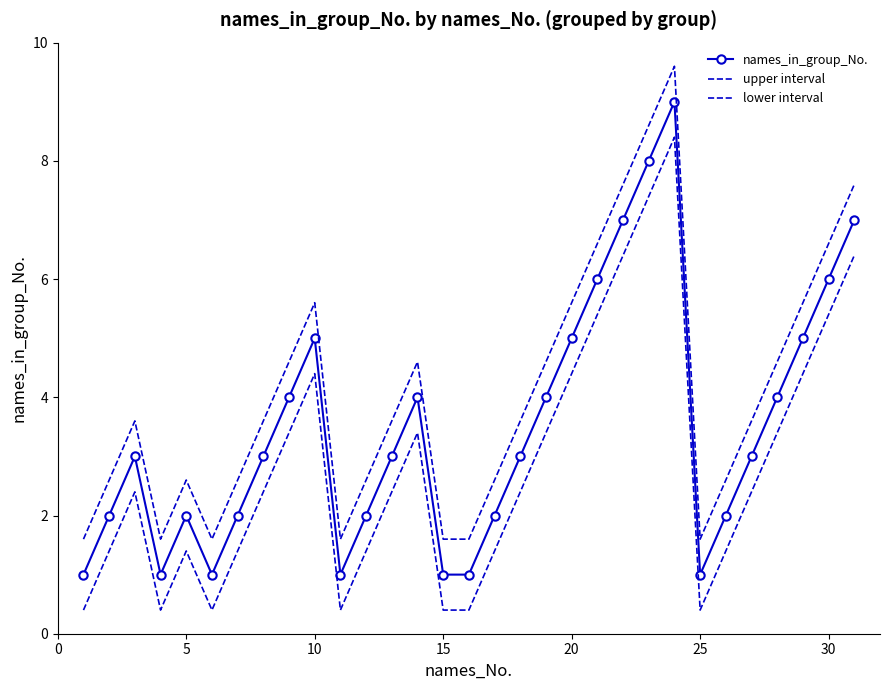

Which series has the largest total across all categories?

upper interval